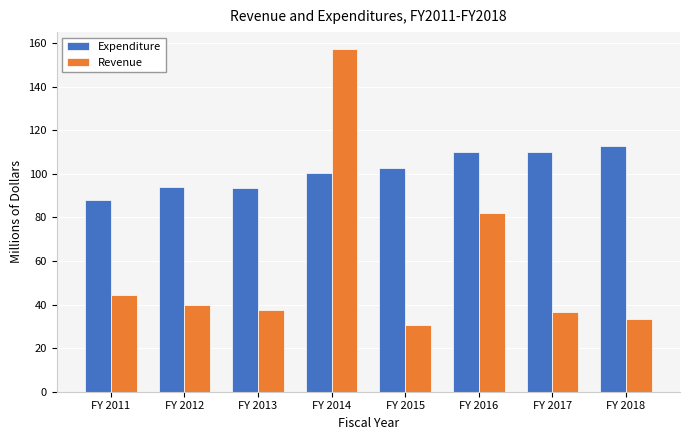

Which label corresponds to the largest value in the chart?

FY 2014